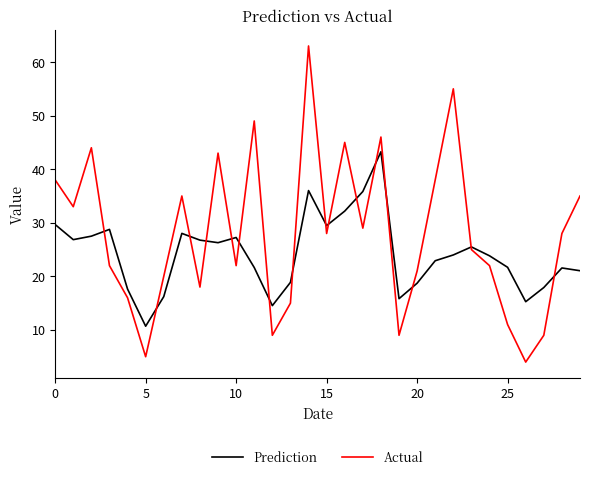

Which series has the largest range (max minus min)?

Actual